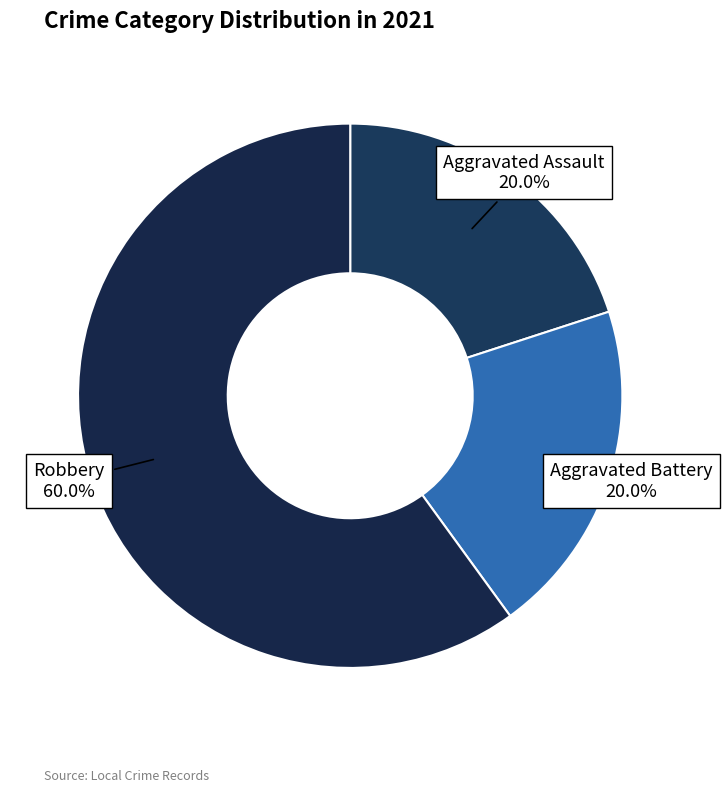

How much of the chart is everything except Aggravated Assault?

80.0%